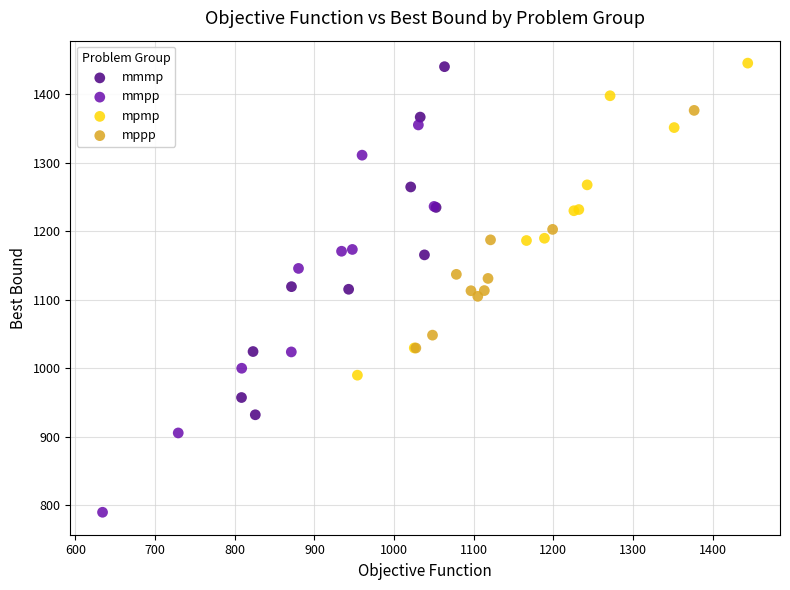

Which series has the widest spread of Y values?

mmpp